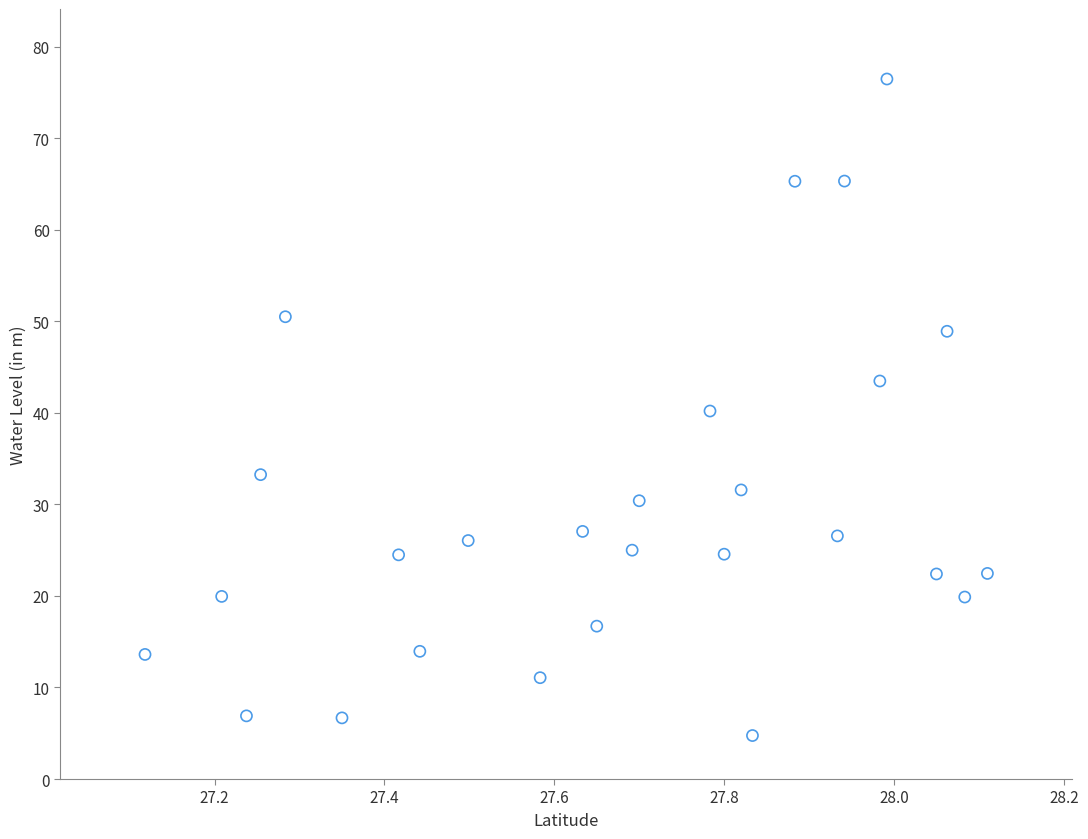

What is the range of Y values (max minus min)?

71.7